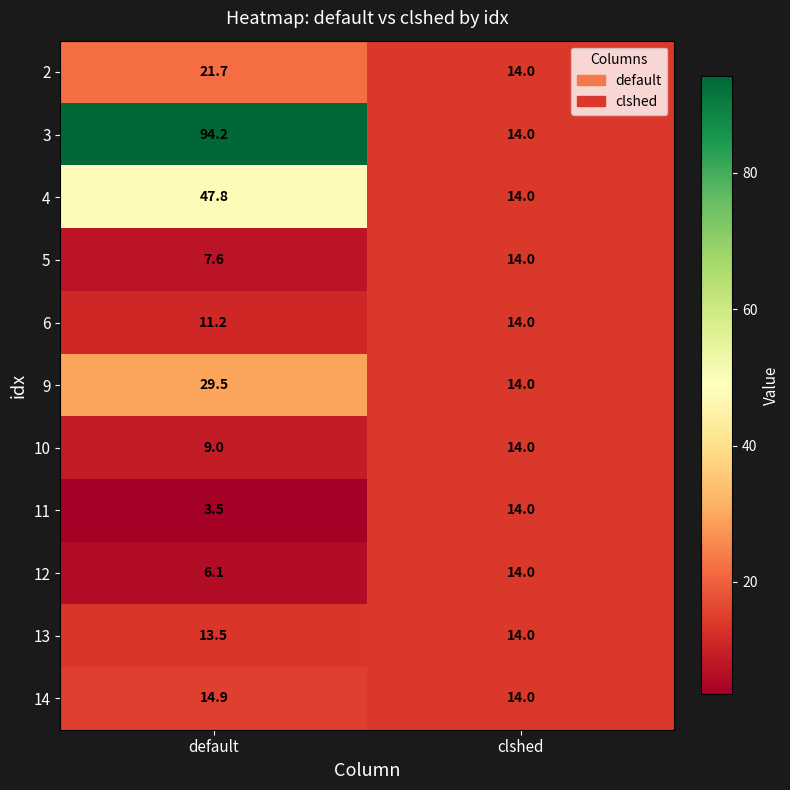

Which series has the largest range (max minus min)?

3